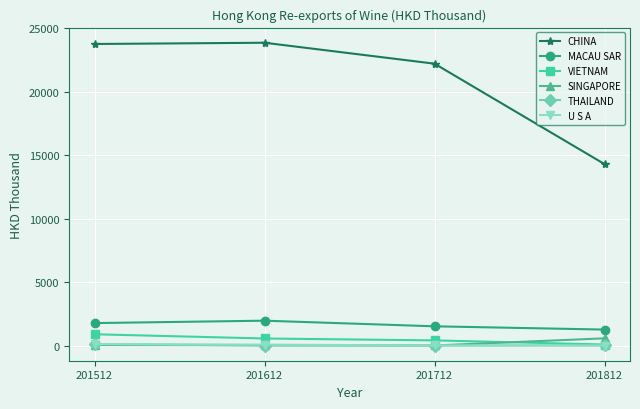

True or false: THAILAND and CHINA intersect in this chart.

False